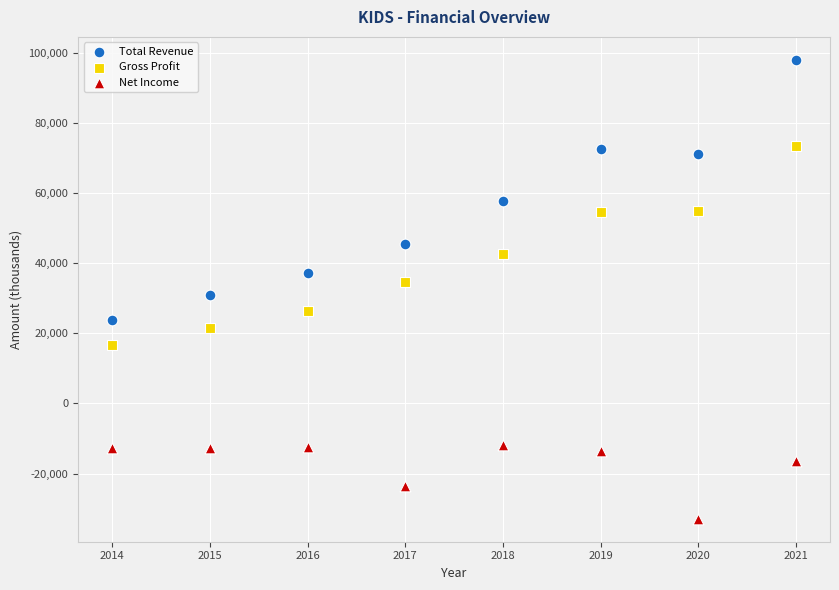

Which series contains the lowest Y value?

Net Income